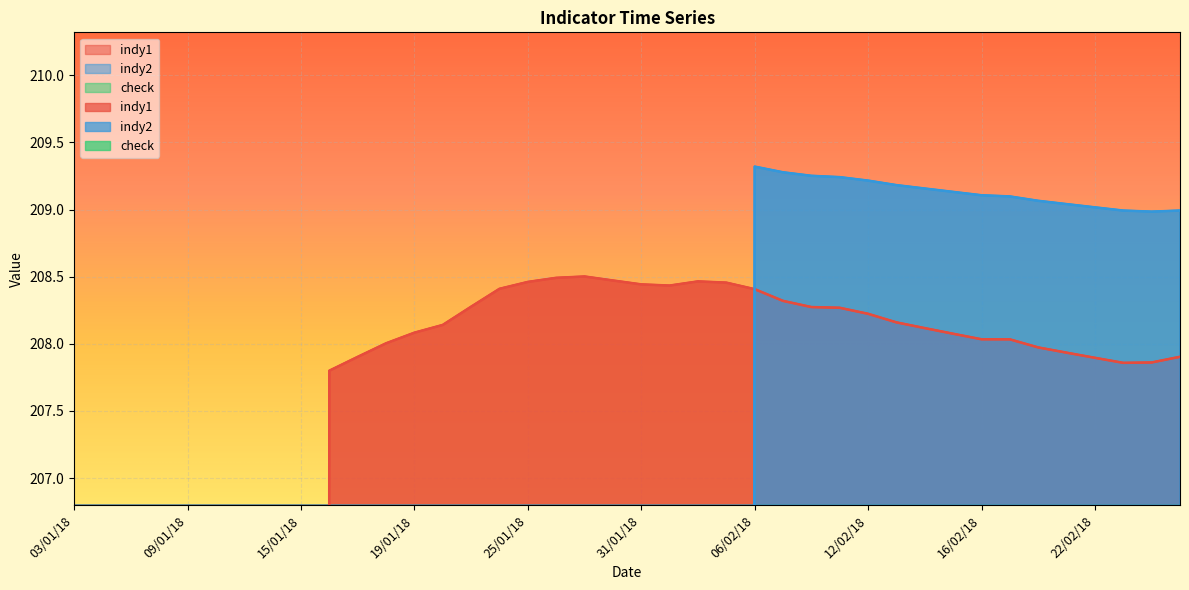

Reading left to right, list all the values displayed in this chart.

indy1: 03/01/18=0.0	04/01/18=0.0	05/01/18=0.0	08/01/18=0.0	09/01/18=0.0	10/01/18=0.0	11/01/18=0.0	12/01/18=0.0	15/01/18=0.0	16/01/18=207.8	17/01/18=207.9	18/01/18=208.0	19/01/18=208.1	22/01/18=208.1	23/01/18=208.3	24/01/18=208.4	25/01/18=208.5	26/01/18=208.5	29/01/18=208.5	30/01/18=208.5	31/01/18=208.4	01/02/18=208.4	02/02/18=208.5	05/02/18=208.5	06/02/18=208.4	07/02/18=208.3	08/02/18=208.3	09/02/18=208.3	12/02/18=208.2	13/02/18=208.2	14/02/18=208.1	15/02/18=208.1	16/02/18=208.0	19/02/18=208.0	20/02/18=208.0	21/02/18=207.9	22/02/18=207.9	23/02/18=207.9	26/02/18=207.9	27/02/18=207.9
indy2: 03/01/18=0.0	04/01/18=0.0	05/01/18=0.0	08/01/18=0.0	09/01/18=0.0	10/01/18=0.0	11/01/18=0.0	12/01/18=0.0	15/01/18=0.0	16/01/18=0.0	17/01/18=0.0	18/01/18=0.0	19/01/18=0.0	22/01/18=0.0	23/01/18=0.0	24/01/18=0.0	25/01/18=0.0	26/01/18=0.0	29/01/18=0.0	30/01/18=0.0	31/01/18=0.0	01/02/18=0.0	02/02/18=0.0	05/02/18=0.0	06/02/18=209.3	07/02/18=209.3	08/02/18=209.3	09/02/18=209.2	12/02/18=209.2	13/02/18=209.2	14/02/18=209.2	15/02/18=209.1	16/02/18=209.1	19/02/18=209.1	20/02/18=209.1	21/02/18=209.0	22/02/18=209.0	23/02/18=209.0	26/02/18=209.0	27/02/18=209.0